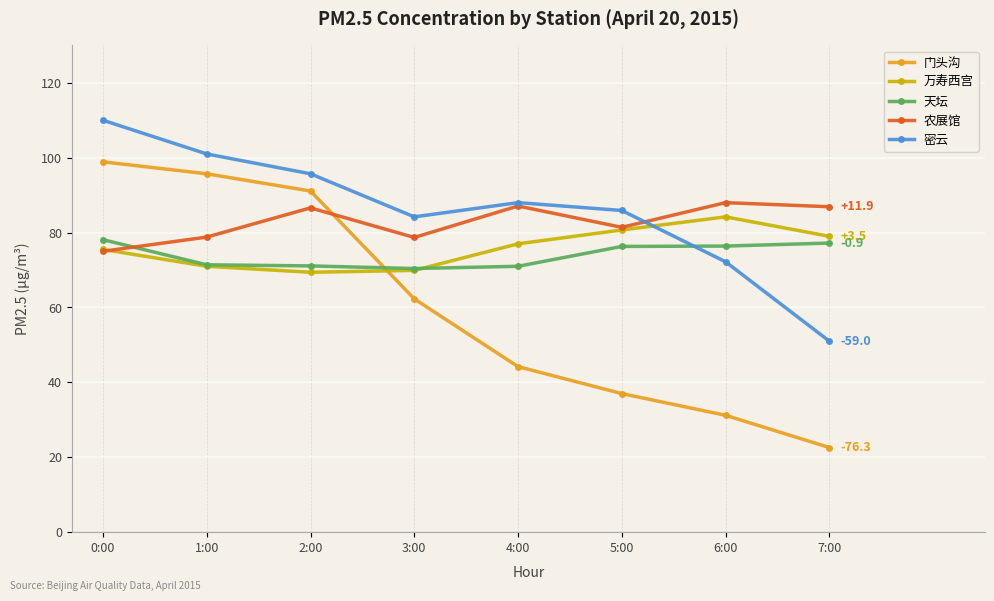

Which series ends up on top after the final intersection of 门头沟 and 农展馆?

农展馆